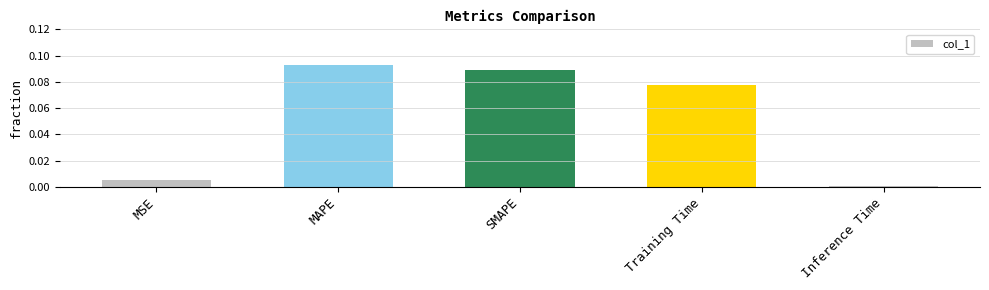

Are the bars grouped side by side (vs. stacked)?

No